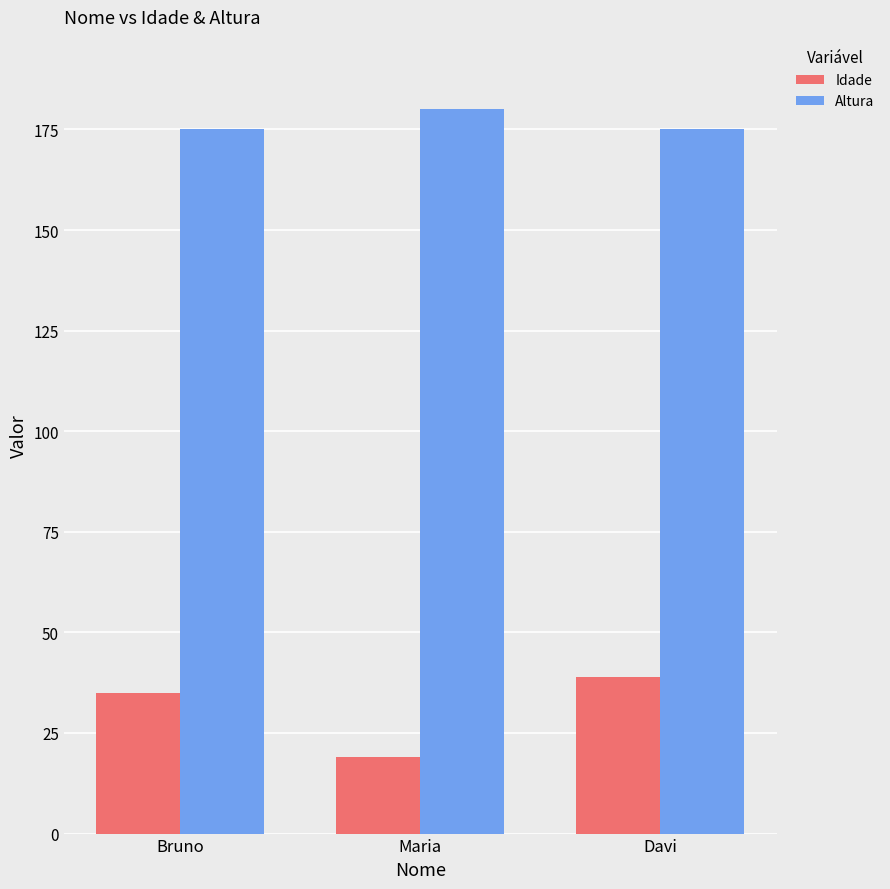

How many categories are shown in the chart?

3